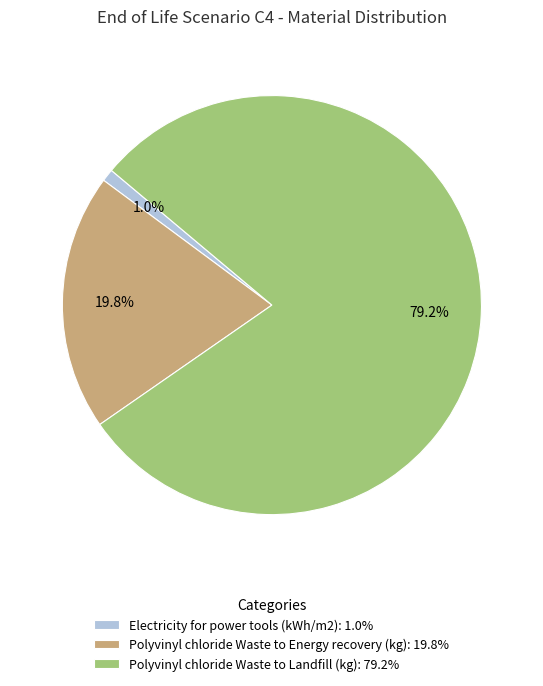

Count the number of slices in the pie.

3